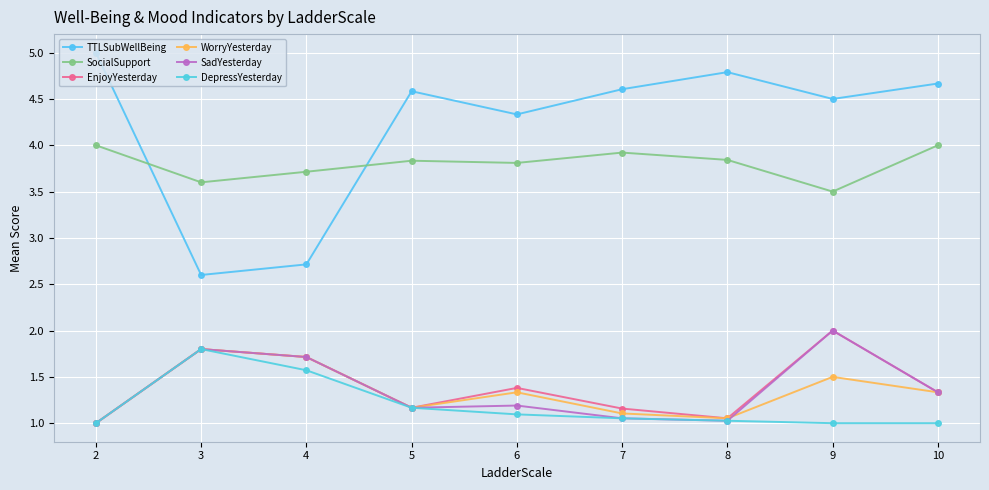

How many interior local peaks does the EnjoyYesterday series have?

3